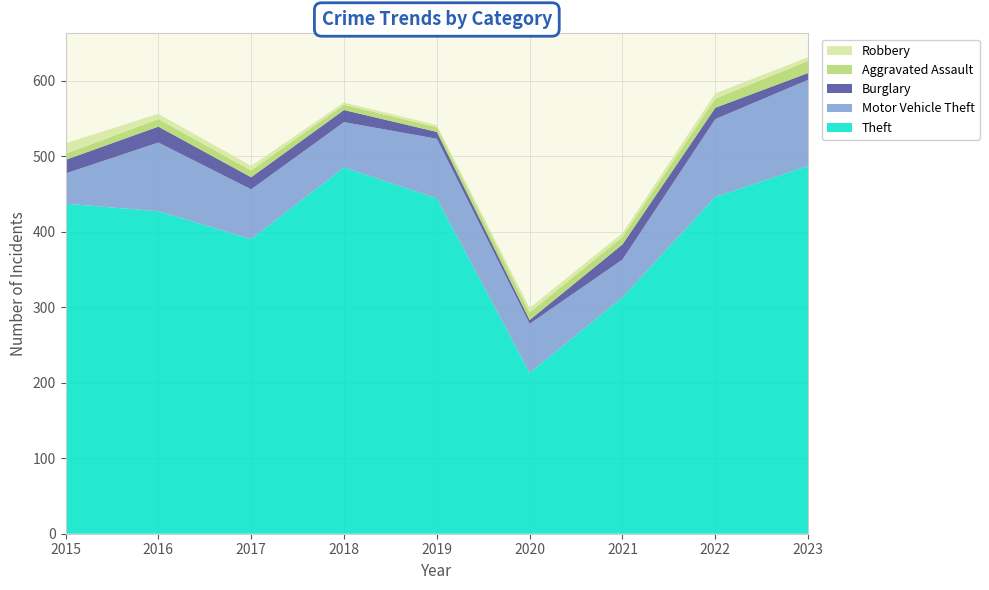

Reading right to left, what are all the values shown in this chart?

Theft: 2023=487	2022=446	2021=313	2020=213	2019=444	2018=485	2017=390	2016=427	2015=437
Motor Vehicle Theft: 2023=114	2022=103	2021=50	2020=65	2019=79	2018=60	2017=66	2016=91	2015=40
Burglary: 2023=9	2022=15	2021=20	2020=5	2019=9	2018=16	2017=16	2016=21	2015=18
Aggravated Assault: 2023=16	2022=12	2021=10	2020=10	2019=6	2018=7	2017=9	2016=10	2015=8
Robbery: 2023=5	2022=7	2021=5	2020=6	2019=3	2018=3	2017=6	2016=7	2015=14